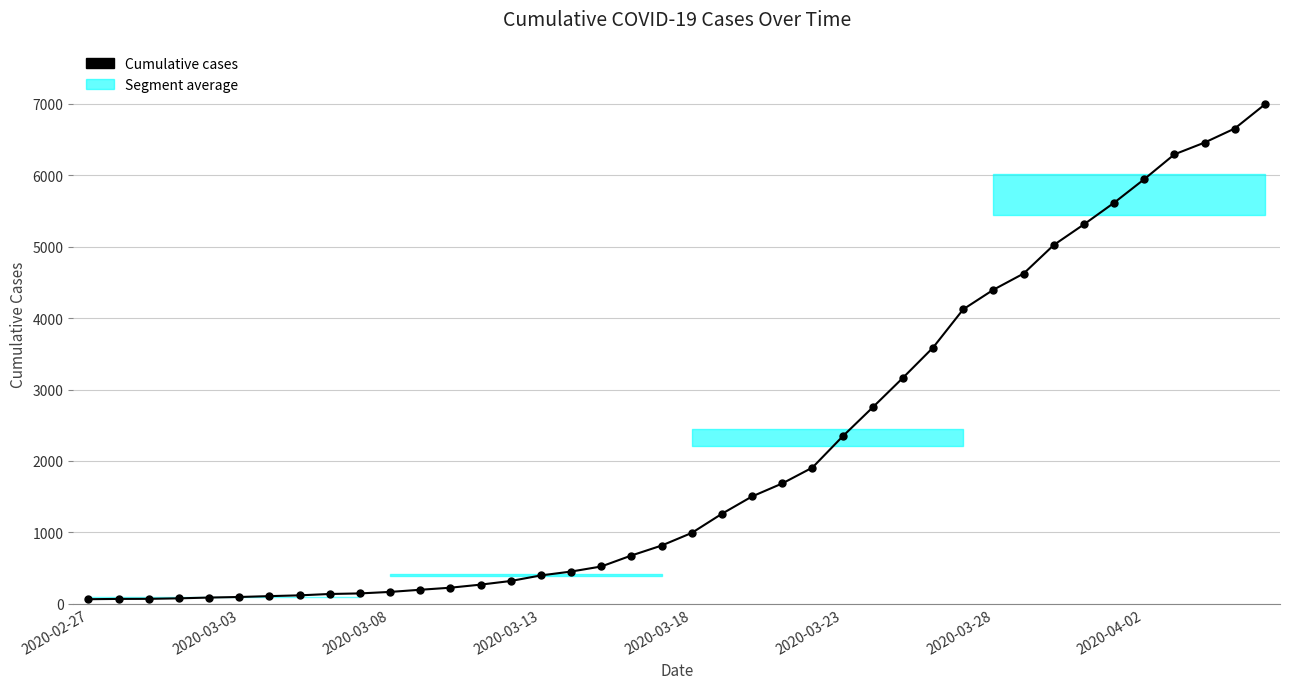

What is the difference between the maximum and minimum values?

6930